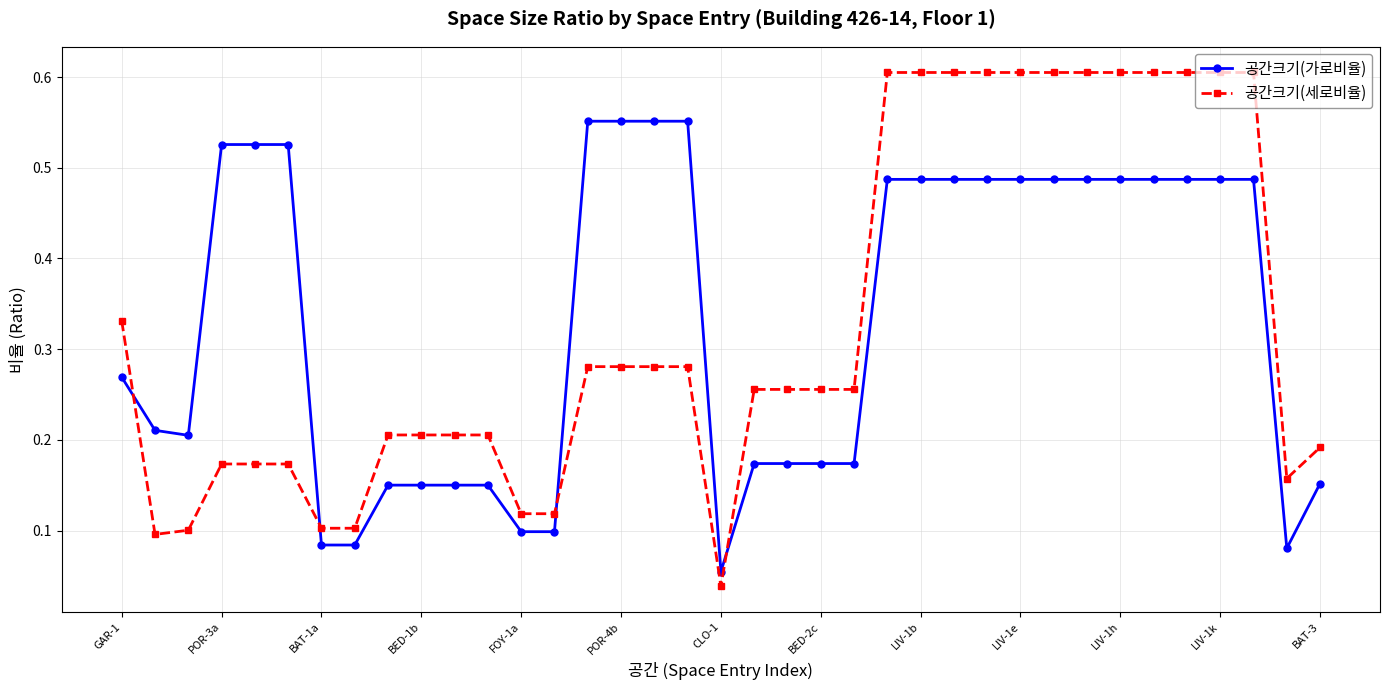

List the series in order of their peak value, highest first.

공간크기(세로비율), 공간크기(가로비율)